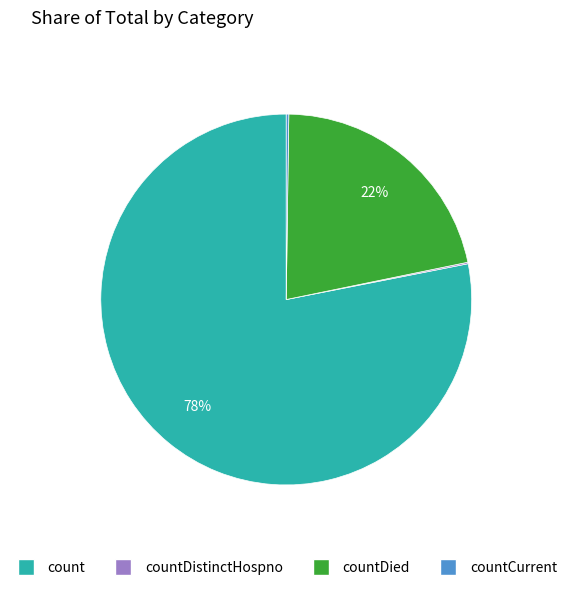

To the nearest percent, what is the difference between the largest and smallest slice percentages?

78%